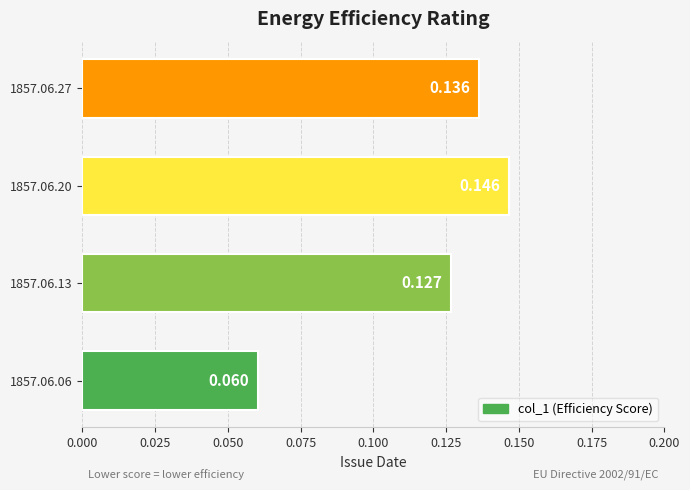

What is the maximum value shown in the chart?

0.1